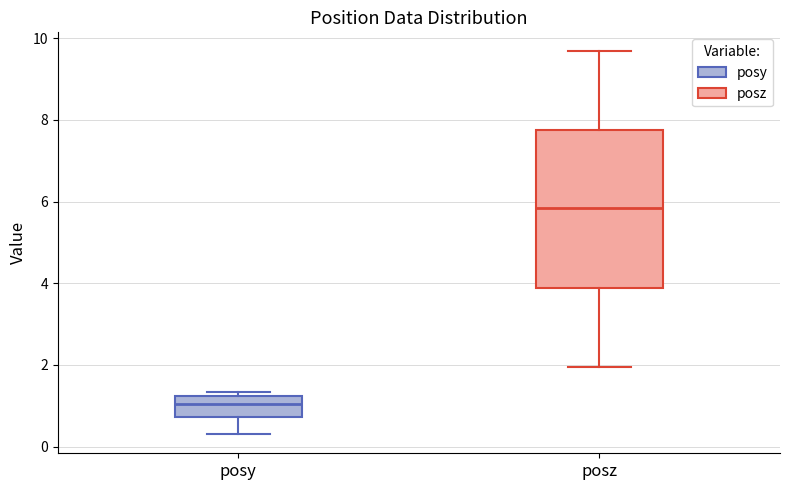

Reading left to right, read every box against the y-axis: the position of its median line, the range the box covers, and the ends of its whiskers. The values are not printed on the chart, so give them approximately, as read against the axis.

posy: median 1.0, box 0.8 to 1.2, whiskers 0.4 to 1.4
posz: median 5.8, box 3.8 to 7.8, whiskers 2.0 to 9.6